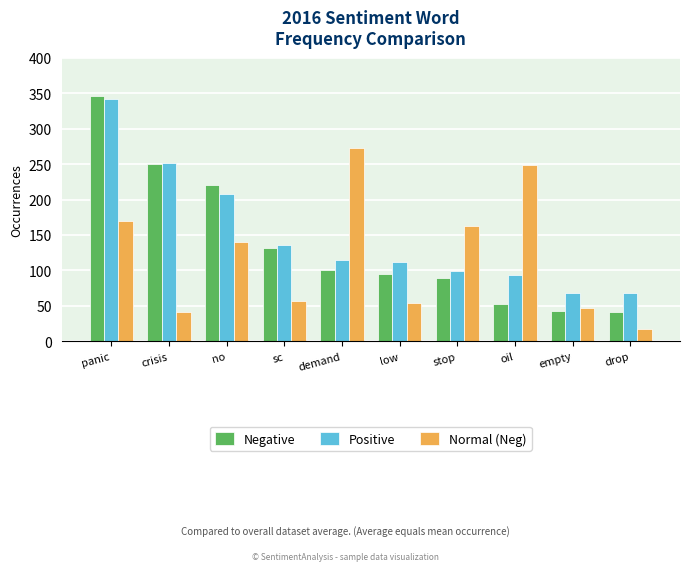

Reading left to right, what are all the values shown in this chart?

Negative: 346	250	220	132	101	95	90	52	43	41
Positive: 342	252	208	136	114	112	99	93	68	68
Normal (Neg): 170	42	140	57	272	54	162	248	47	18